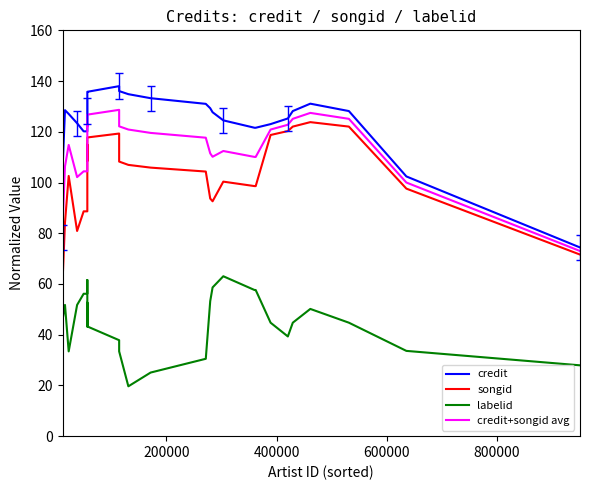

True or false: credit+songid avg and credit cross at least once.

False